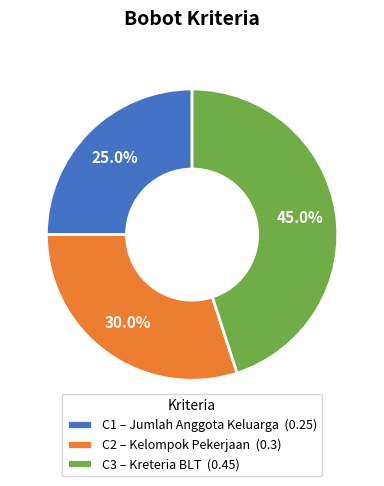

To the nearest percent, what is the difference between the C1 and C3 slice percentages?

20%